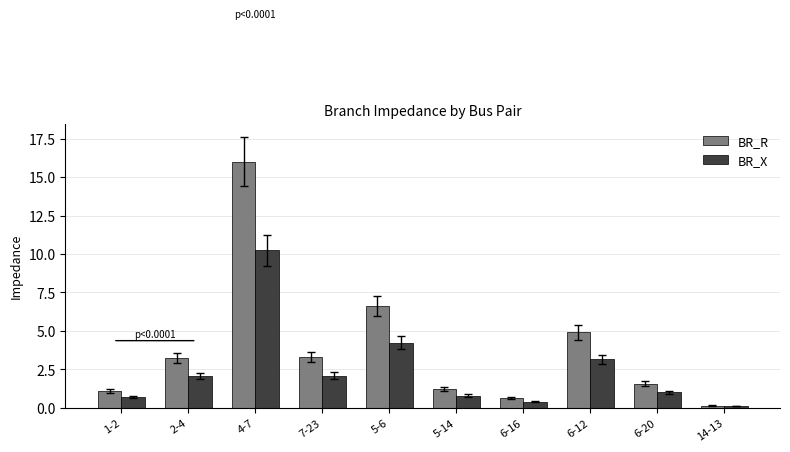

Which label corresponds to the largest value in the chart?

4-7